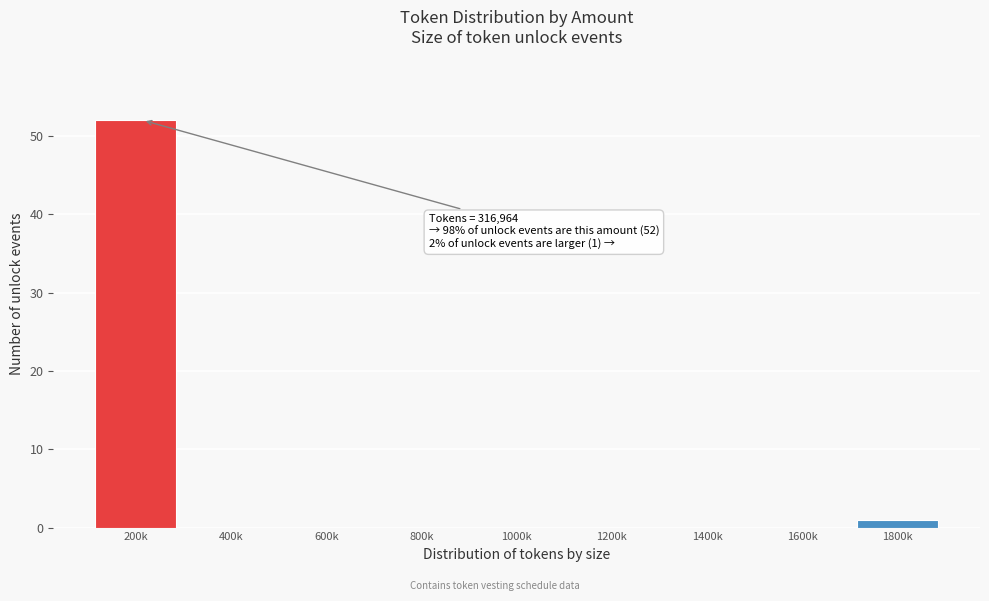

Reading left to right, extract all data points from this chart.

200k=52	400k=0	600k=0	800k=0	1000k=0	1200k=0	1400k=0	1600k=0	1800k=1